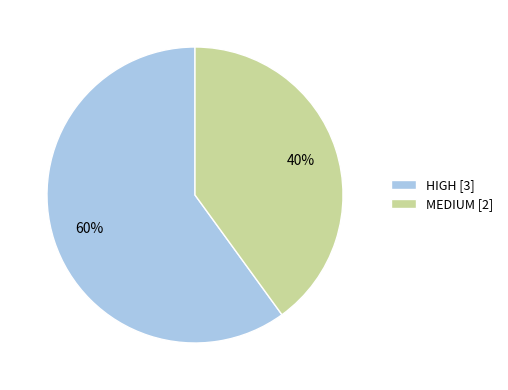

To the nearest percent, what portion does MEDIUM [2] represent?

40%